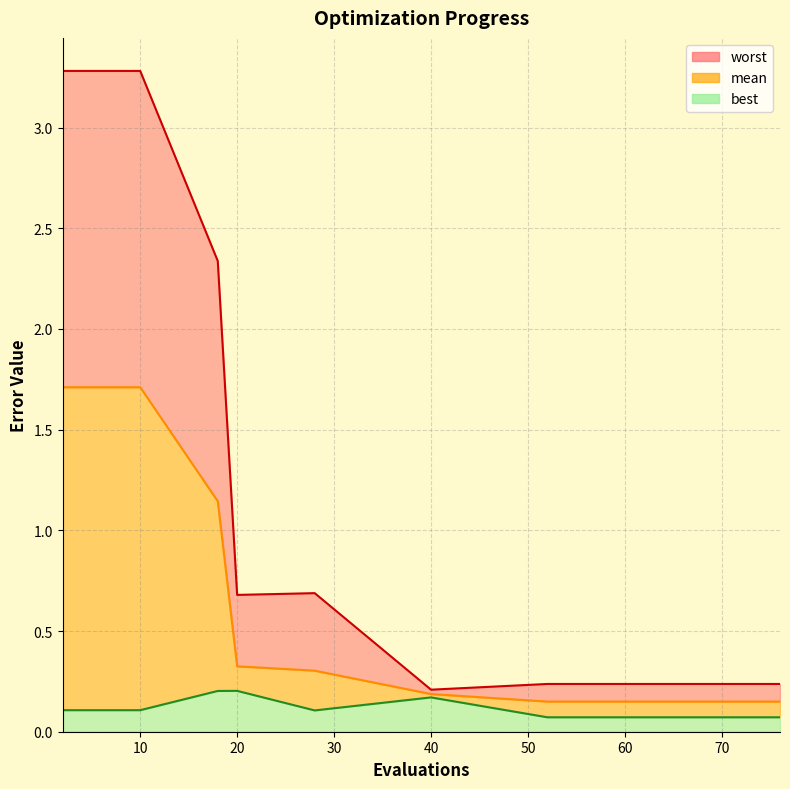

What is the sum of the best values at 40 and 71?

0.2